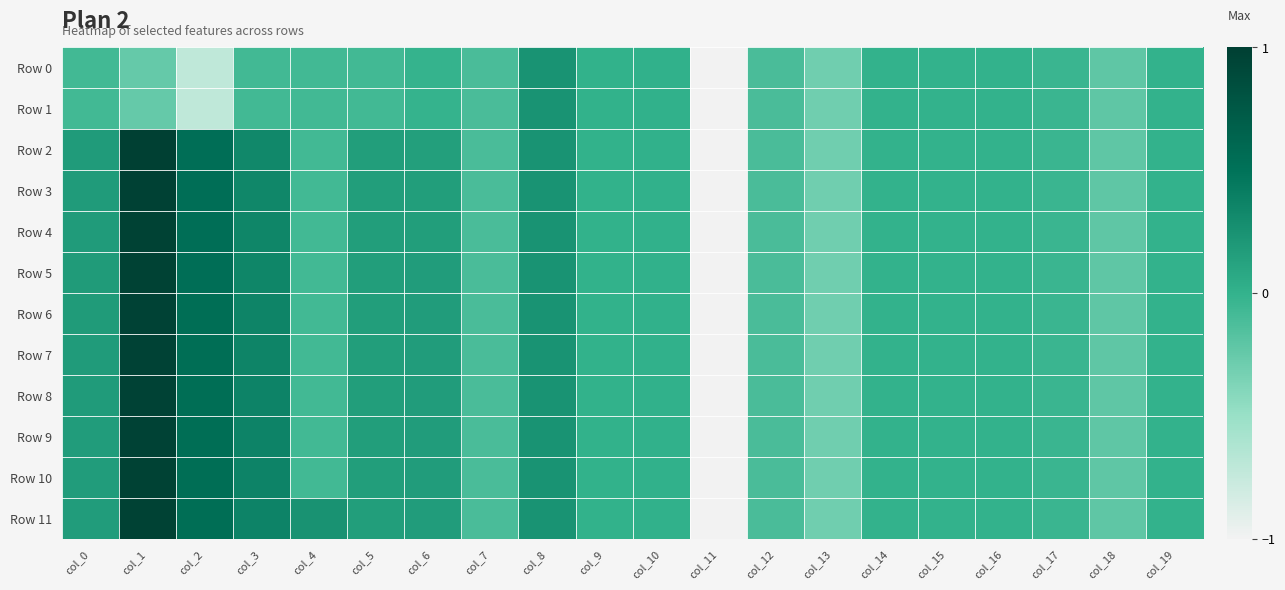

Which has a higher value, col_6 or col_0?

col_6